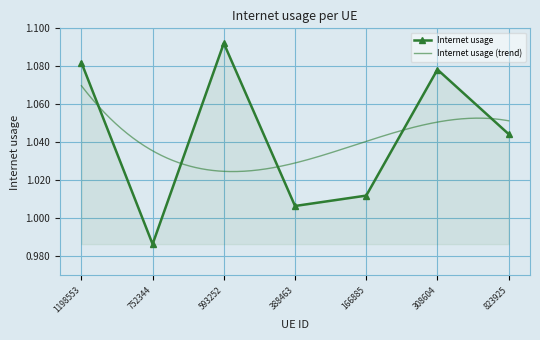

What value does the data have at 166885?

1.0